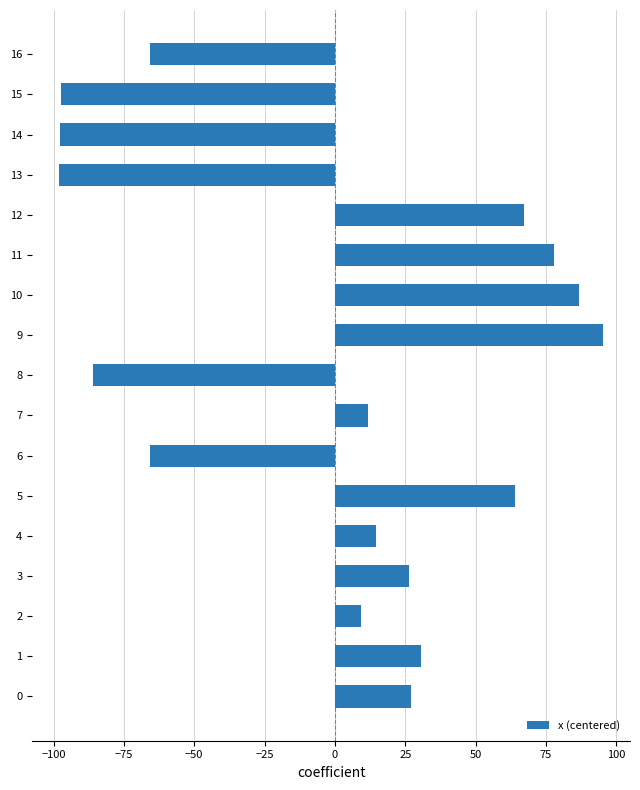

The chart shows a value of -93.8 at 6. True or false?

False